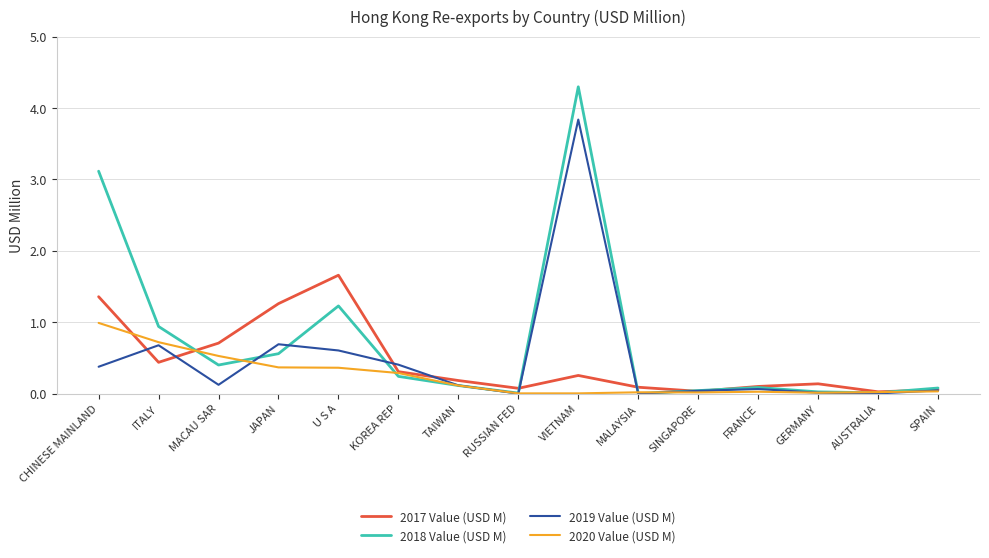

Rank the series at U S A from lowest to highest value.

2020 Value (USD M), 2019 Value (USD M), 2018 Value (USD M), 2017 Value (USD M)